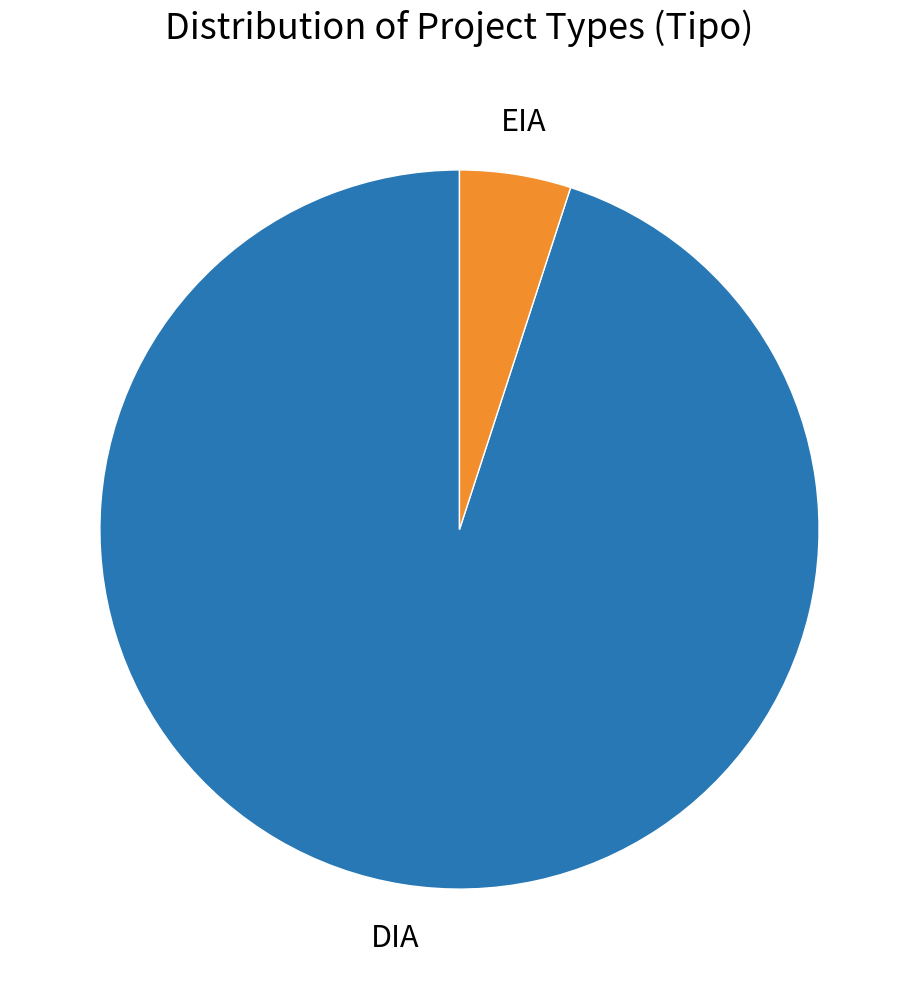

Is the sum of DIA and EIA greater than half?

Yes